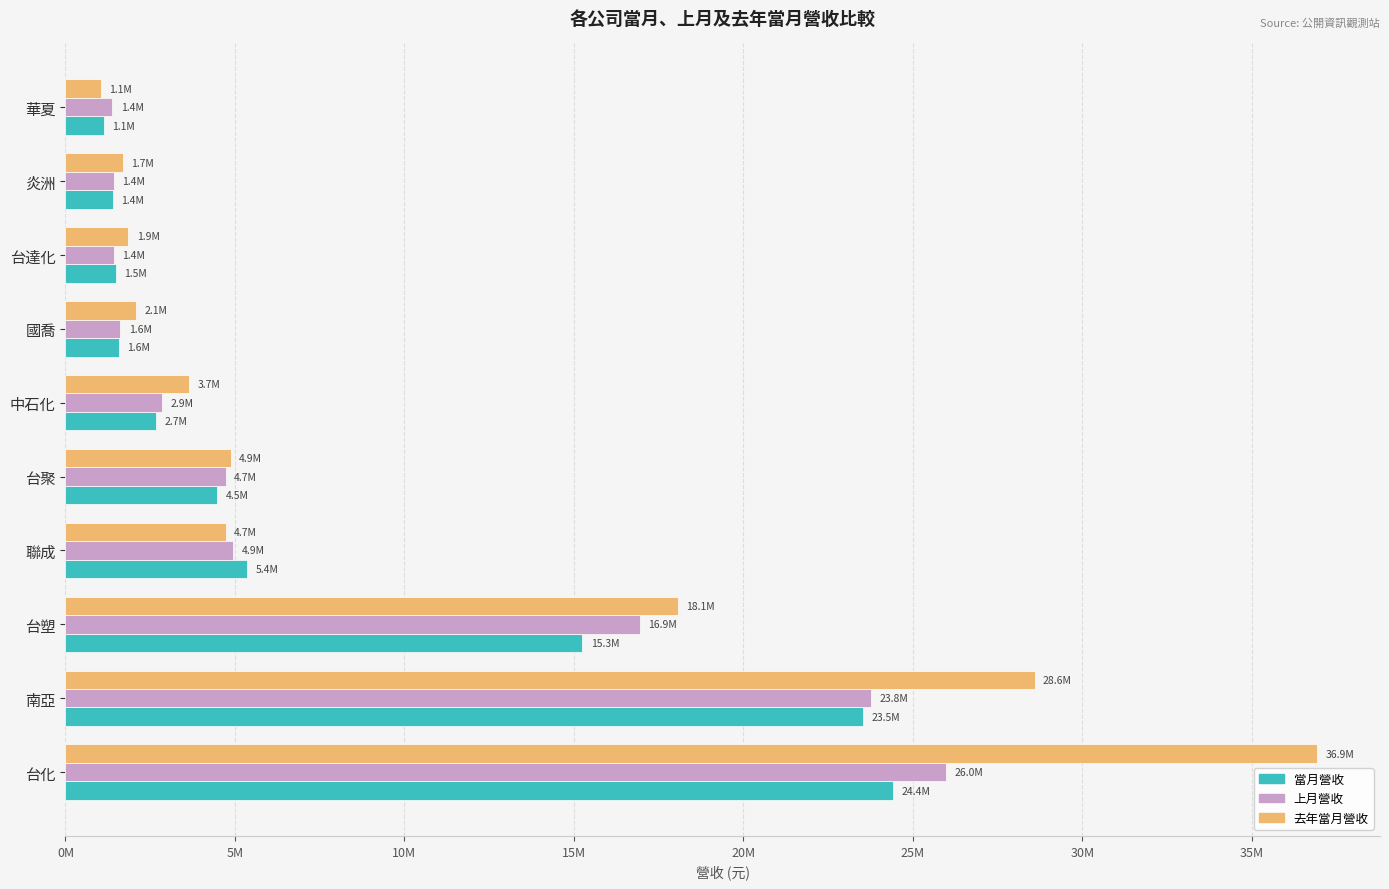

What is the value of the 去年當月營收 bar at the 7th from the left?

2075519